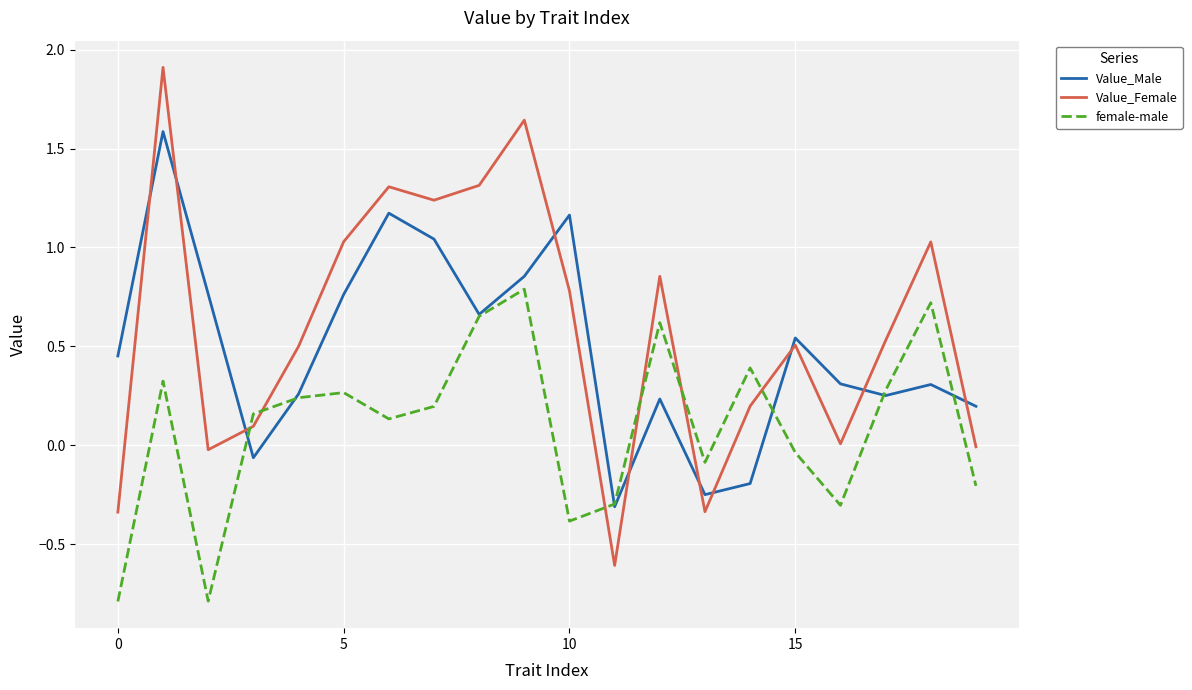

List the series in order of their overall mean, lowest first.

female-male, Value_Male, Value_Female